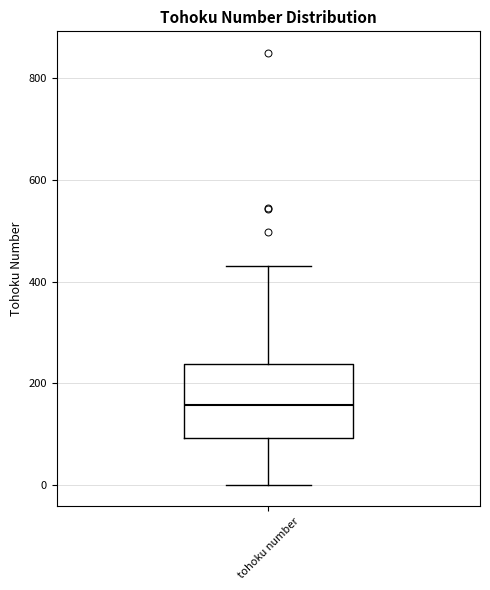

Transcribe this box plot: give where the median line is, the range the box spans, and where the two whiskers end, as read against the y-axis. The values are not printed on the chart, so give them approximately, as read against the axis.

median 160, box 100 to 240, whiskers 0 to 440